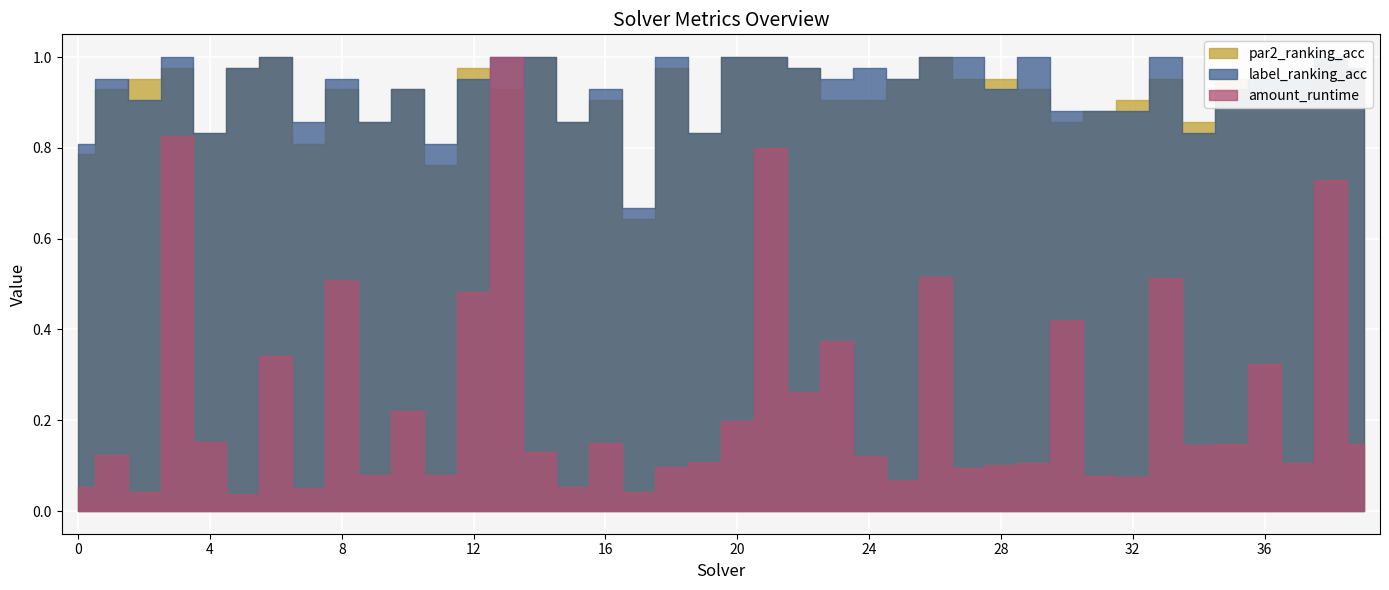

Where is the first local minimum for label_ranking_acc?

2